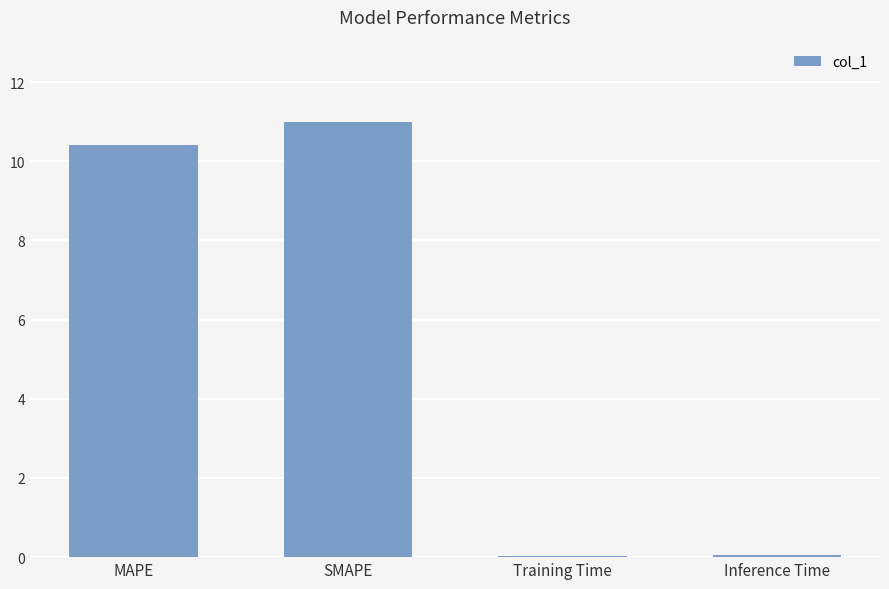

Which category has the highest value across all series?

SMAPE